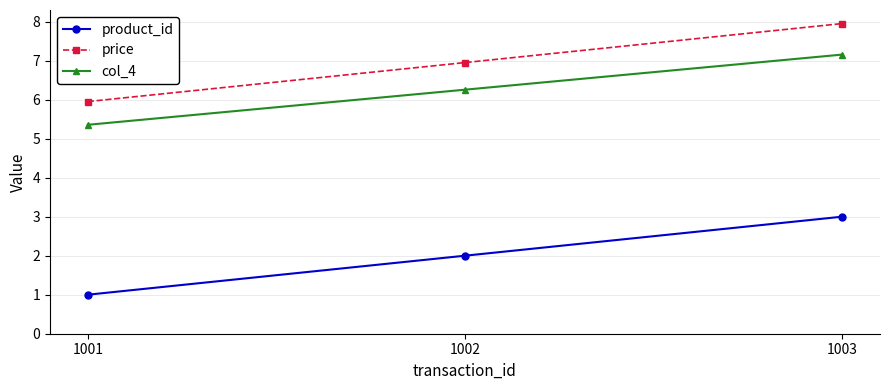

What is the minimum value shown in the chart?

1.0